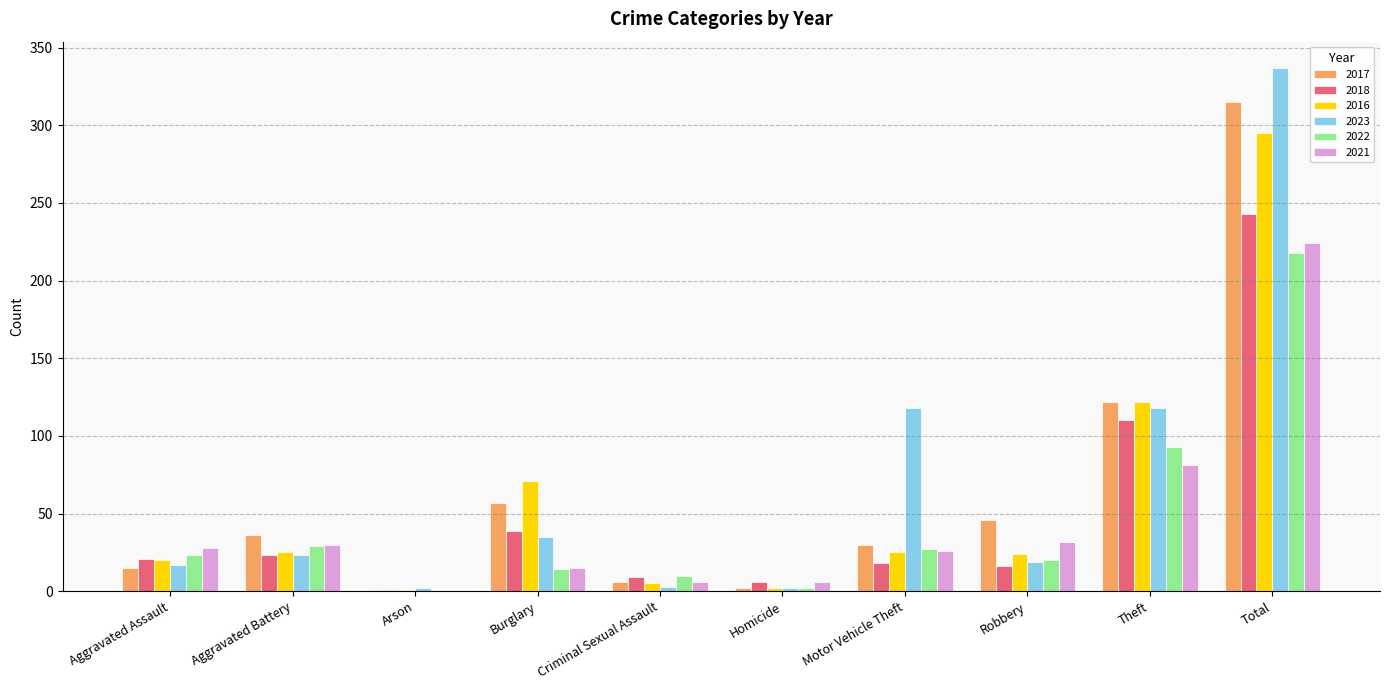

Which category has the highest value across all series?

Total